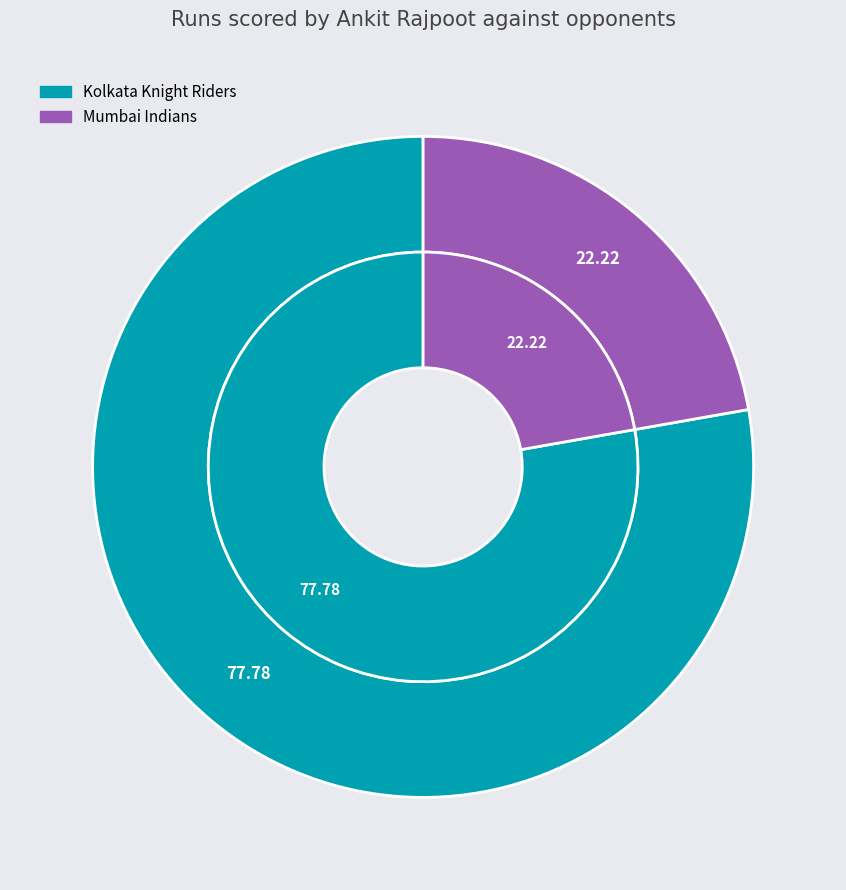

To the nearest percent, what percentage of the pie is Mumbai Indians?

22%